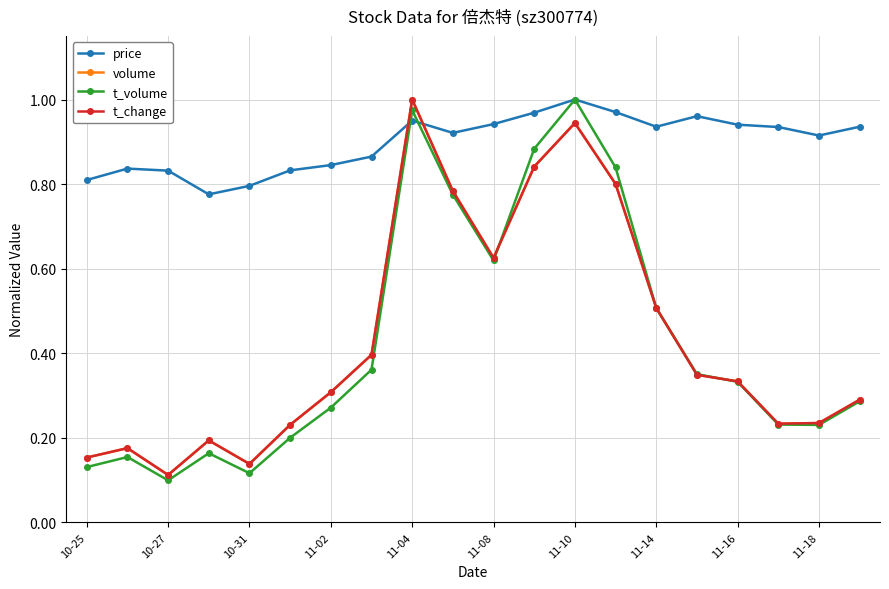

True or false: price and t_volume cross at least once.

True